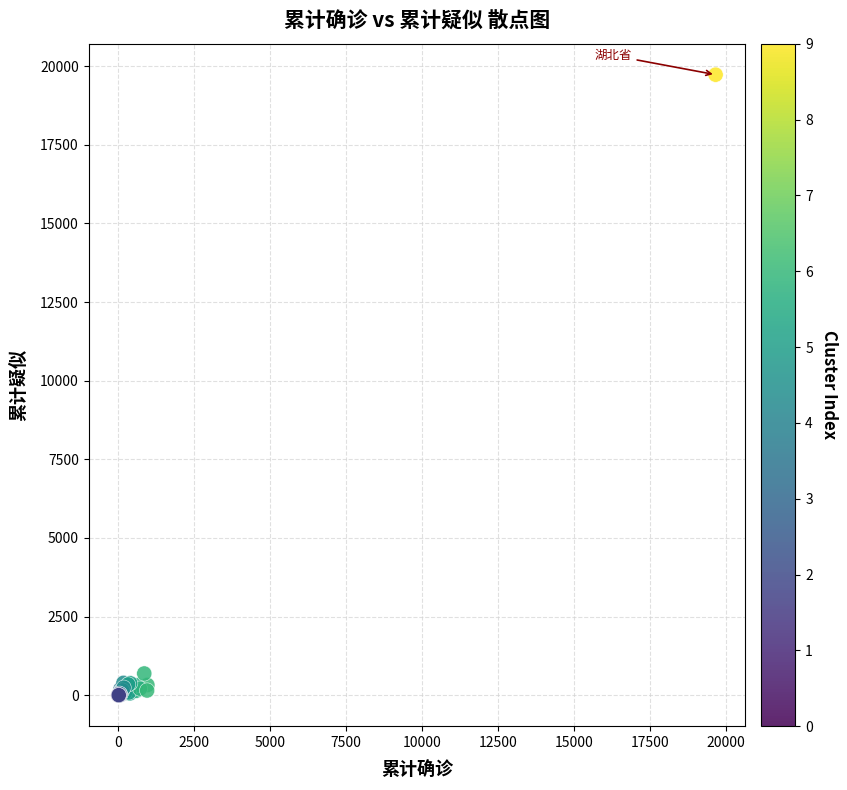

What Y value in the scatter plot is closest to 9864?

688